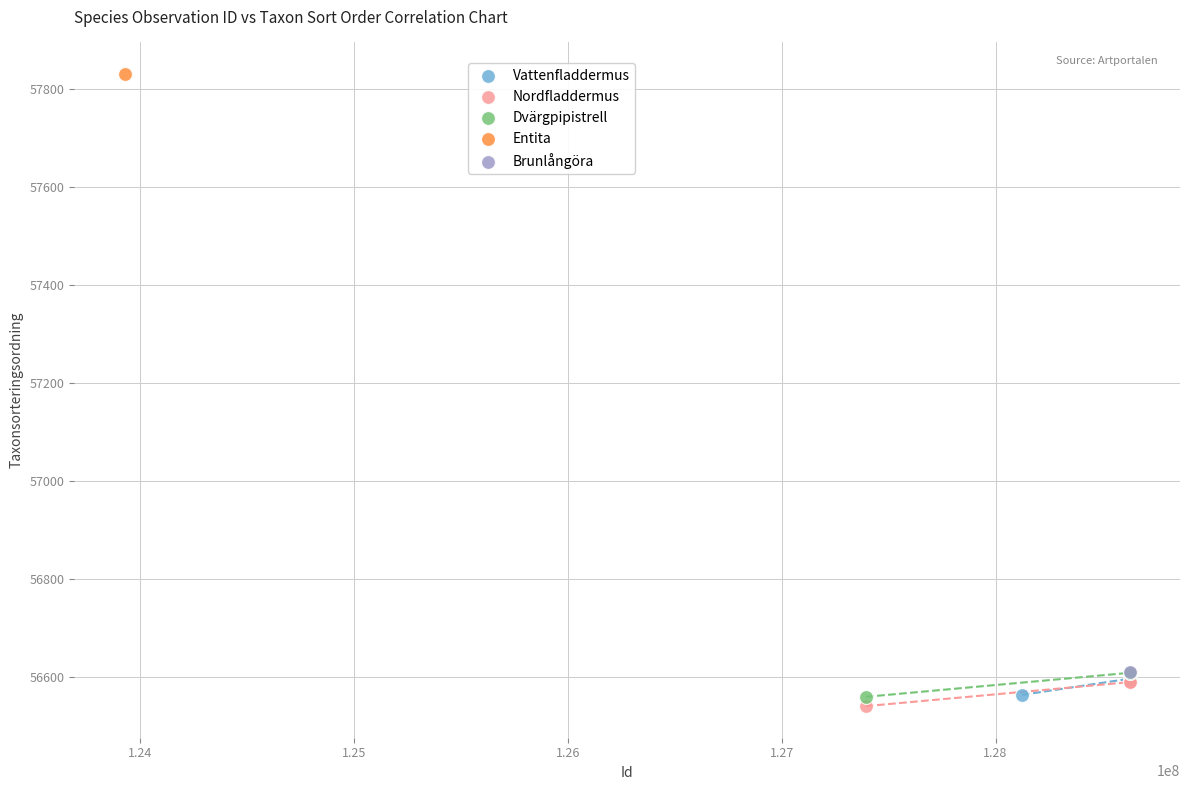

What are all the series names shown in the legend?

Vattenfladdermus, Nordfladdermus, Dvärgpipistrell, Entita, Brunlångöra